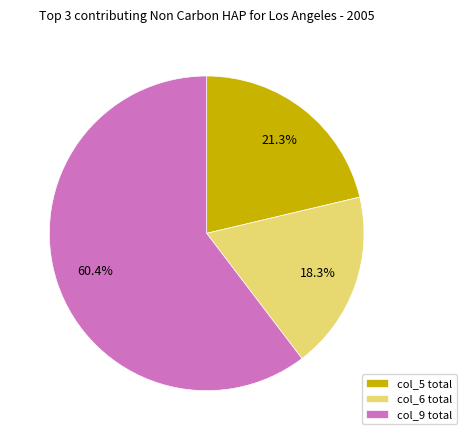

Which has a higher value, col_9 total or col_5 total?

col_9 total